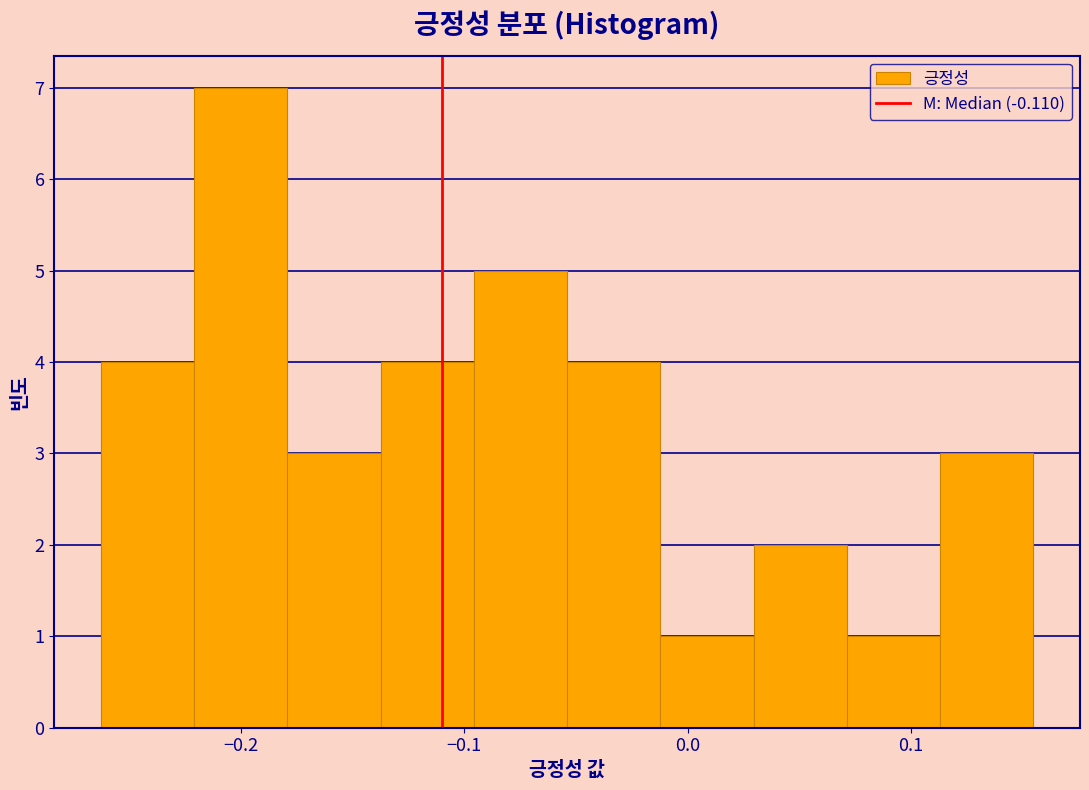

Reading left to right, list every bar in this chart as the range it spans on the x-axis followed by its height. Neither the bar edges nor the heights are printed on the chart, so give them approximately, as read against the axes.

-0.26 to -0.22: 4
-0.22 to -0.18: 7
-0.18 to -0.14: 3
-0.14 to -0.10: 4
-0.10 to -0.05: 5
-0.05 to -0.01: 4
-0.01 to 0.03: 1
0.03 to 0.07: 2
0.07 to 0.11: 1
0.11 to 0.15: 3